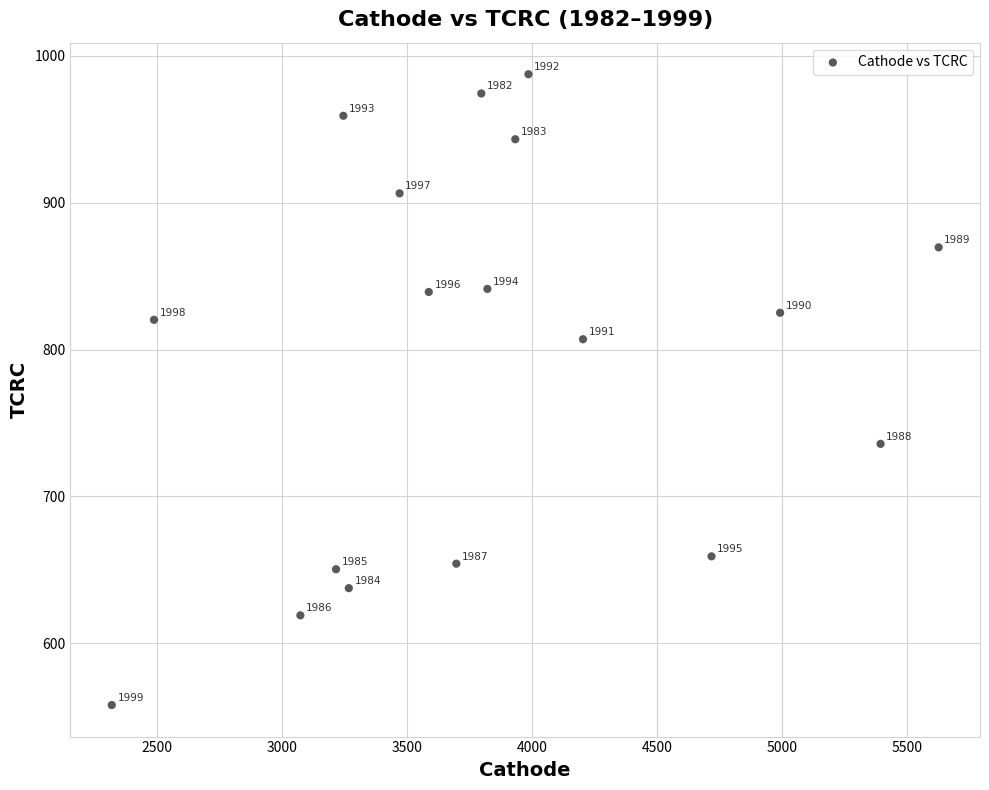

What is the range of Y values (max minus min)?

429.5